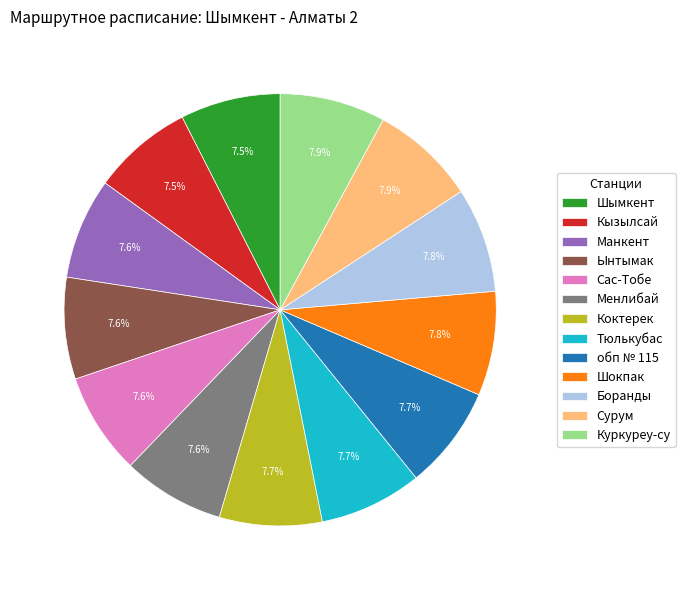

Combined, what portion of the pie is Шымкент and Сурум?

15.4%